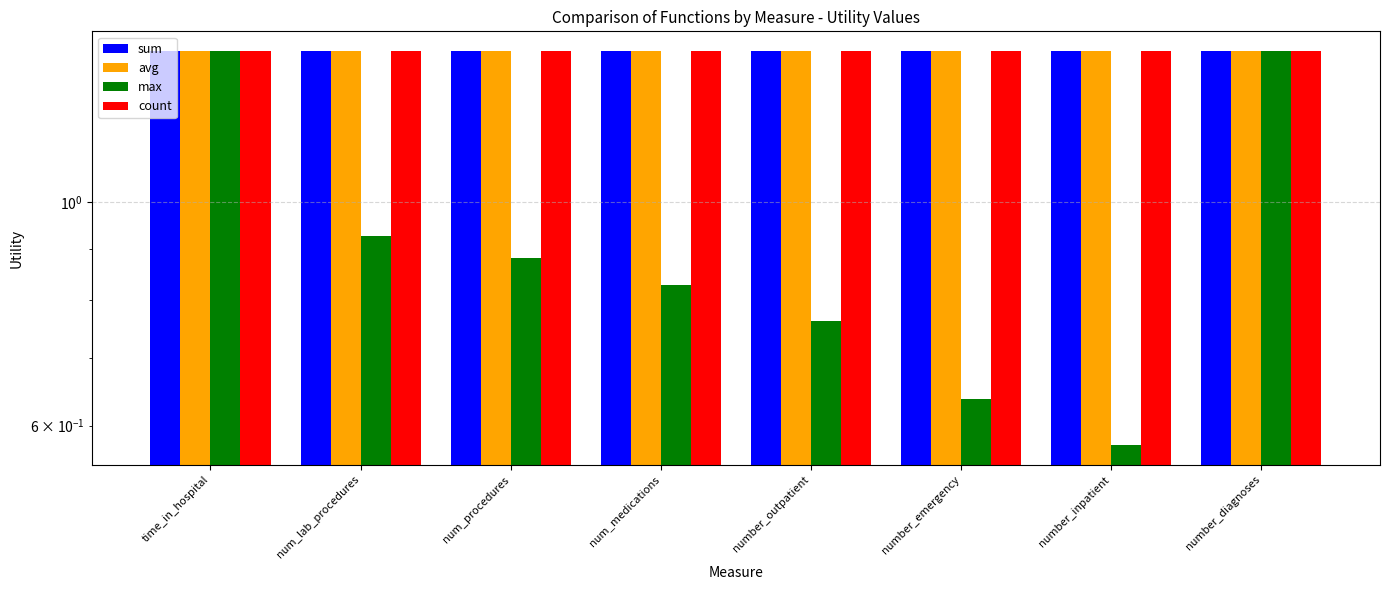

What is the difference between the highest and lowest values at number_outpatient?

0.7